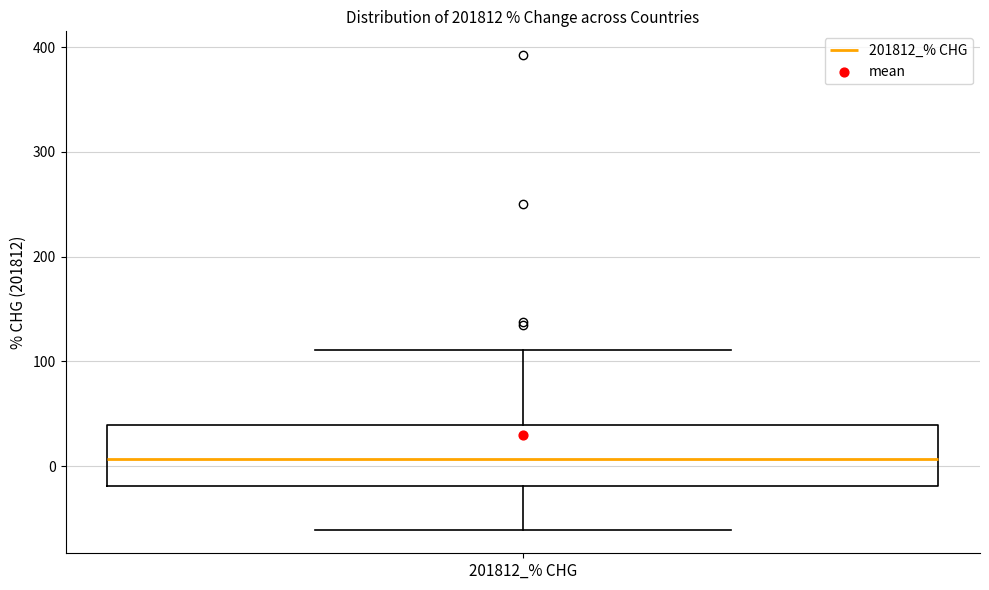

Read this box plot against the y-axis: the position of the median line, the range covered by the box, and the ends of both whiskers. The values are not printed on the chart, so give them approximately, as read against the axis.

median 10, box -20 to 40, whiskers -60 to 110